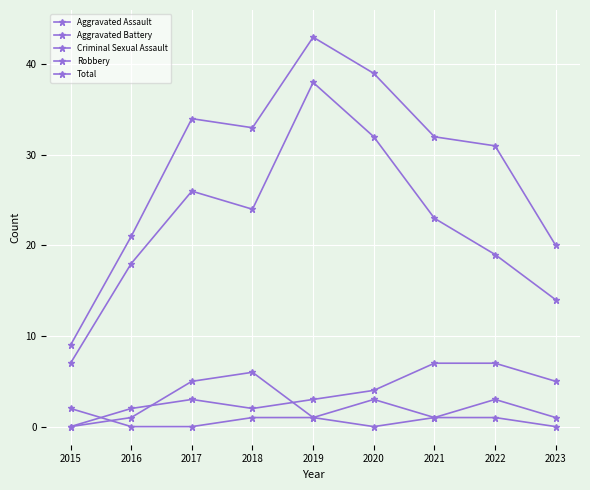

What is the average value of the Robbery series?

22